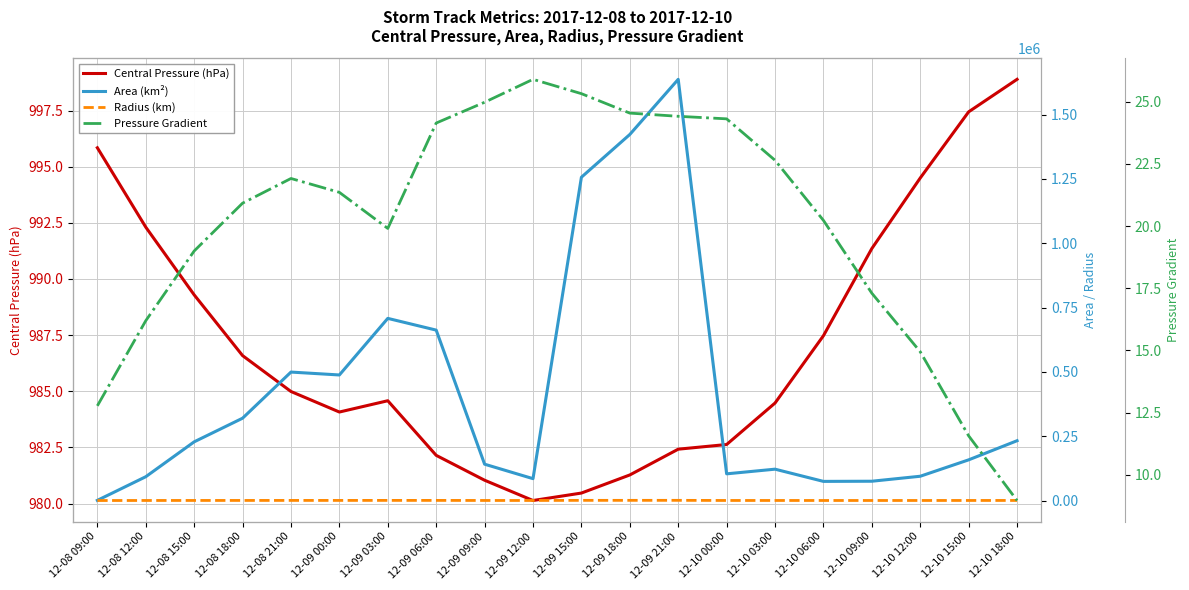

True or false: Pressure Gradient and Radius (km) intersect in this chart.

False